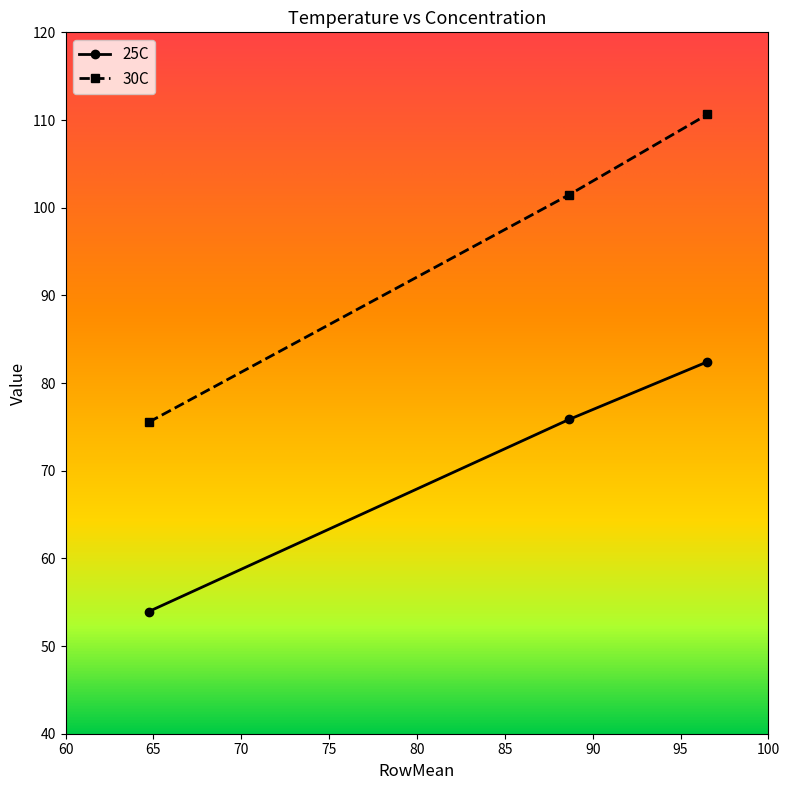

How many lines are shown in the chart?

2